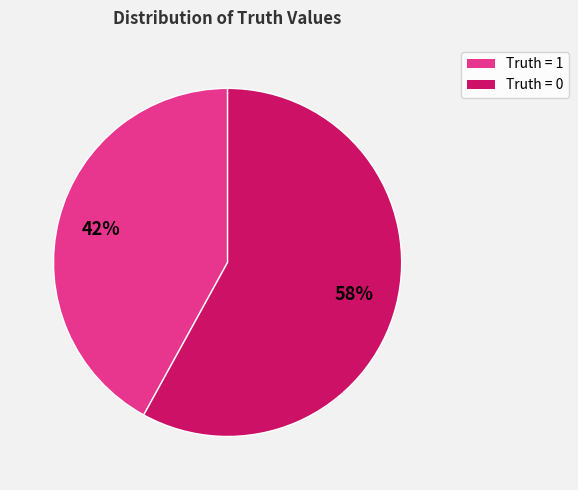

Is there any slice that represents more than half of the pie?

Yes